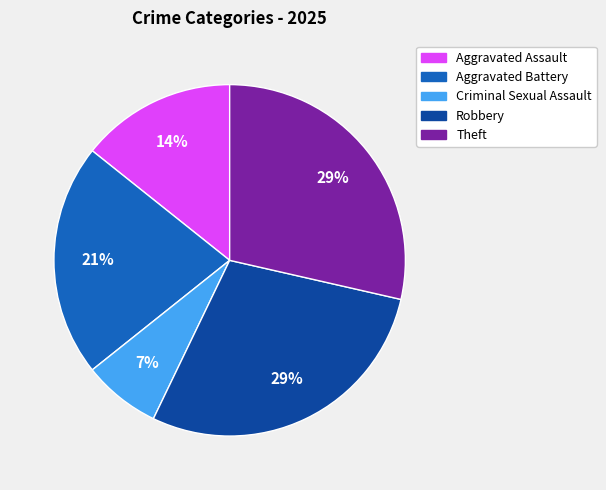

How many slices are in this pie chart?

5